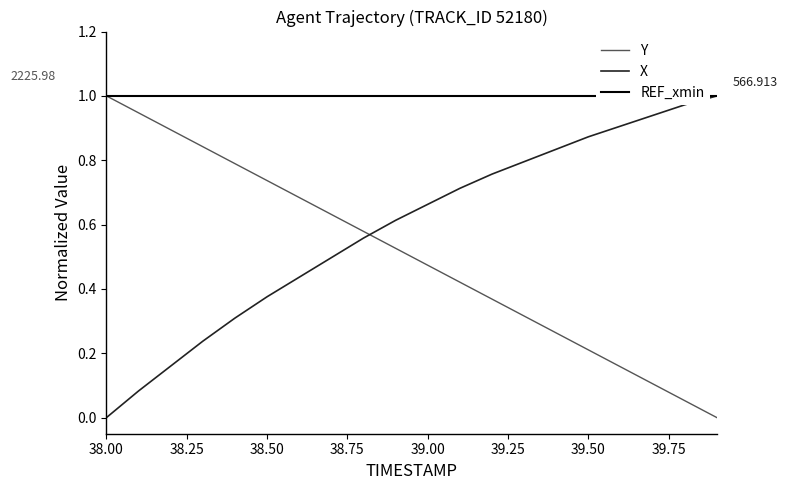

True or false: X and Y intersect in this chart.

True